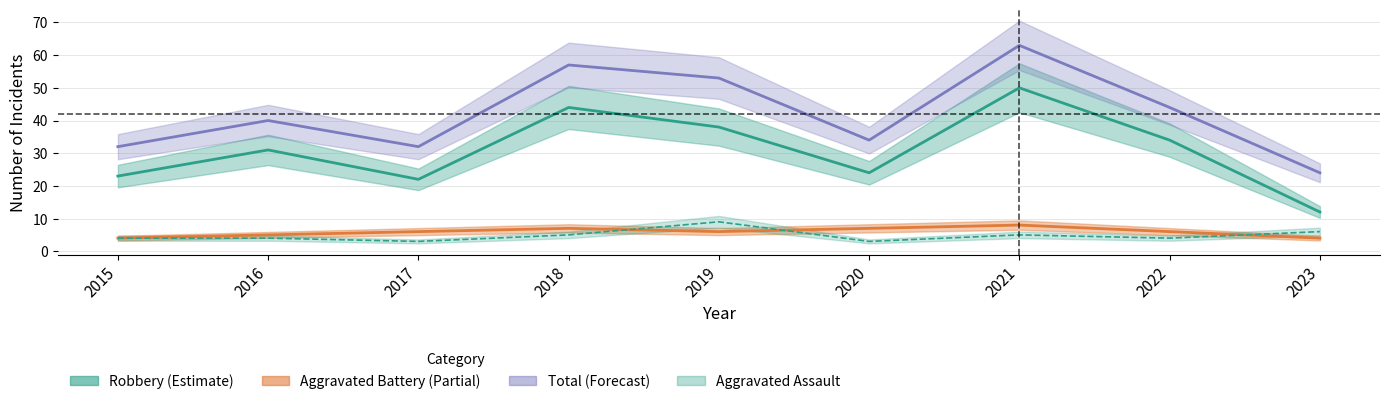

What are all the series names shown in the legend?

Aggravated Assault, Aggravated Battery, Robbery, Total